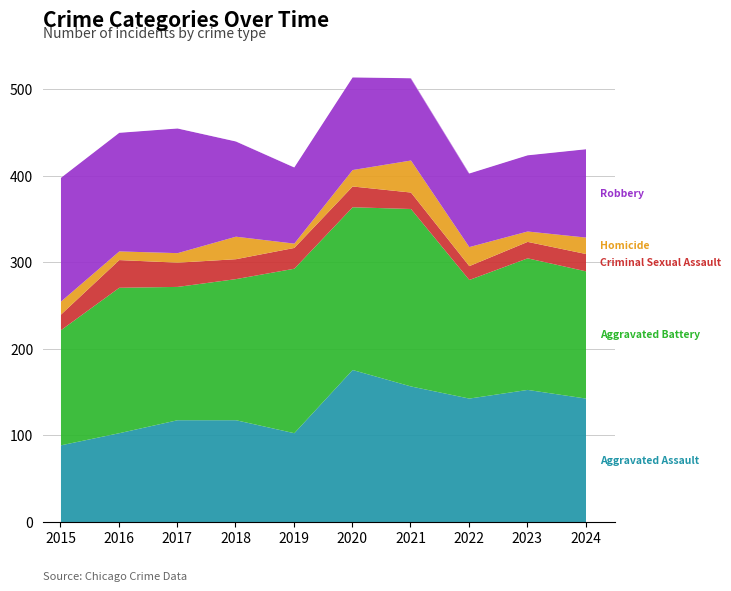

At which category is the sum across all series the highest?

2020